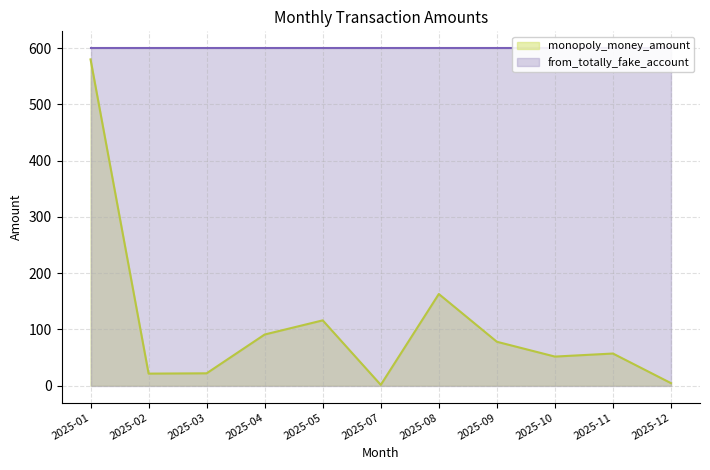

Where is the data nearest to the value 290?

2025-08